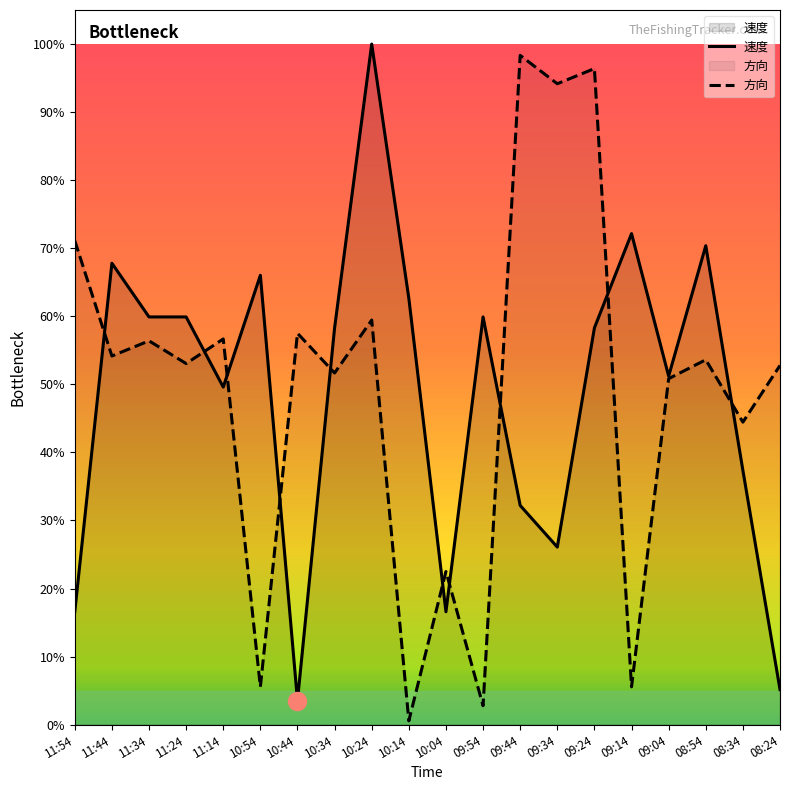

List the series in order of their overall mean, highest first.

方向, 速度